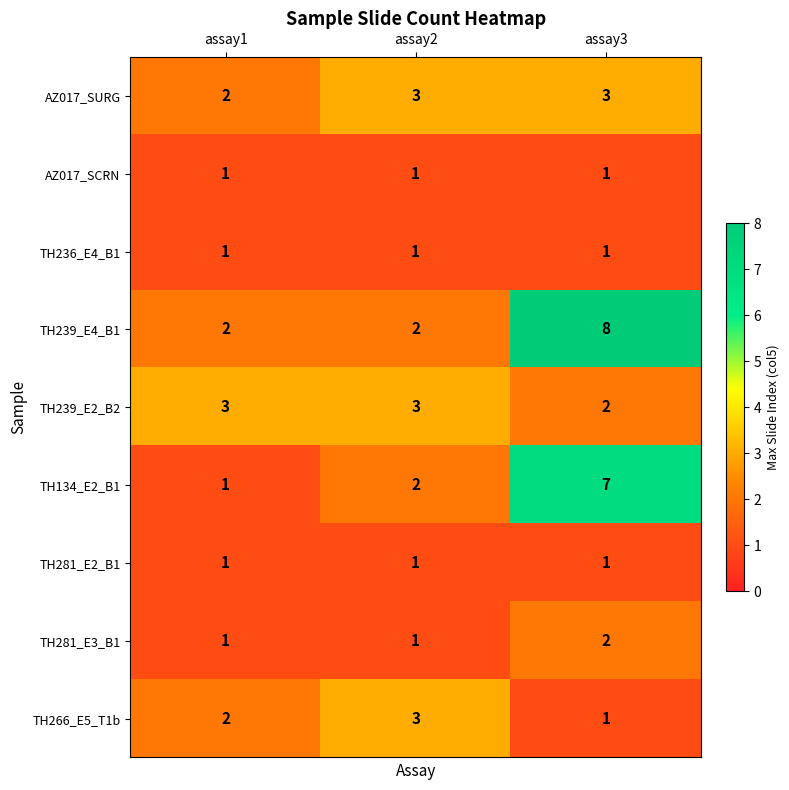

True or false: TH134_E2_B1 has a value of 1 at assay1.

True